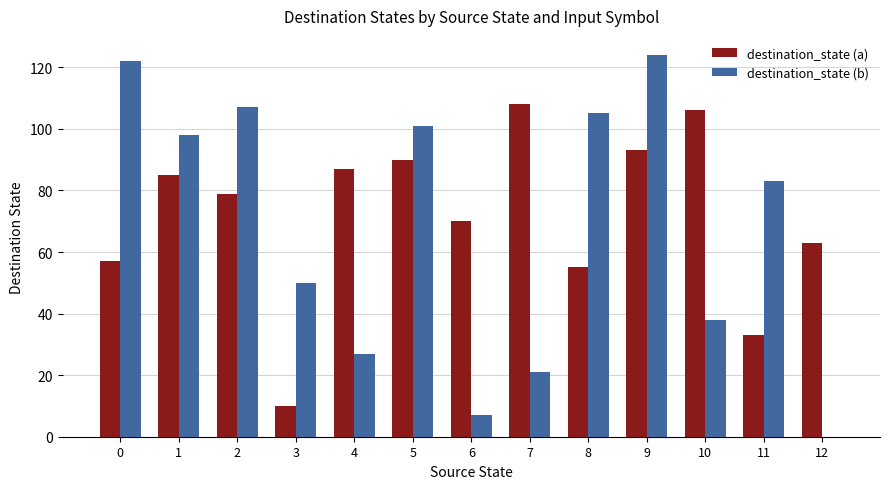

What is the maximum value shown in the chart?

124